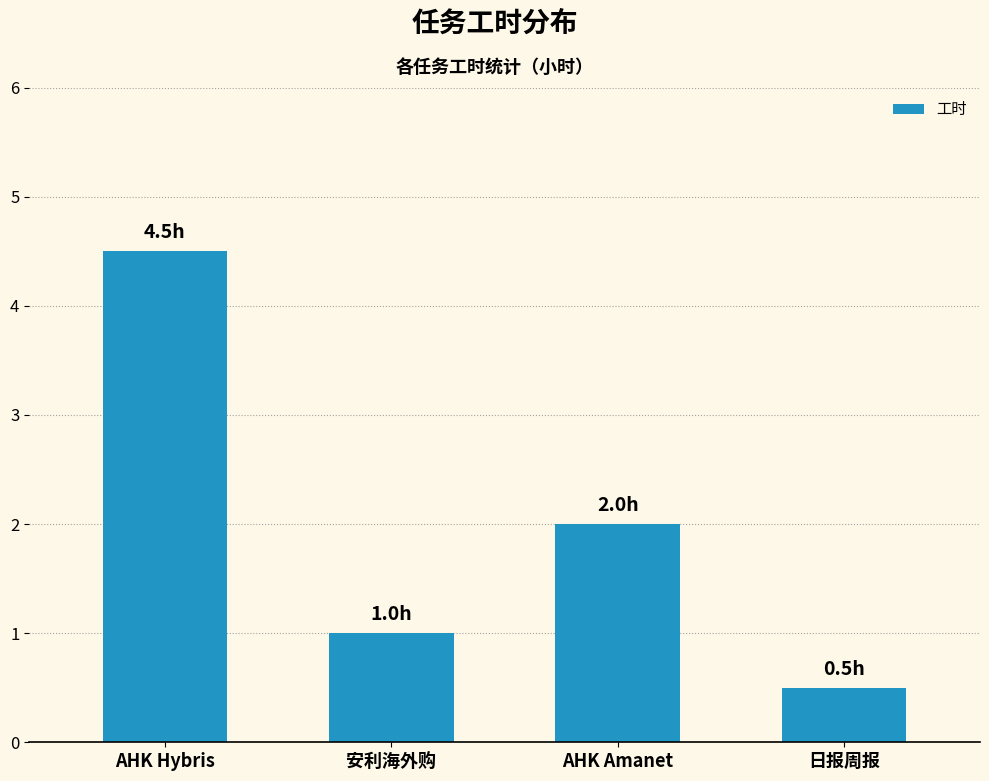

Is it true that the value at 安利海外购 is 1.6?

False